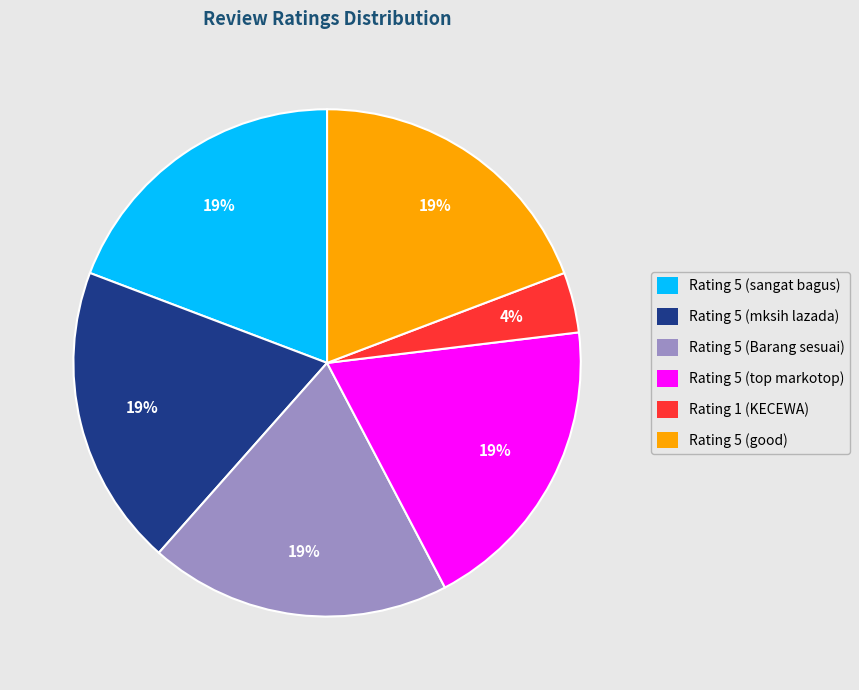

Count the number of slices in the pie.

6